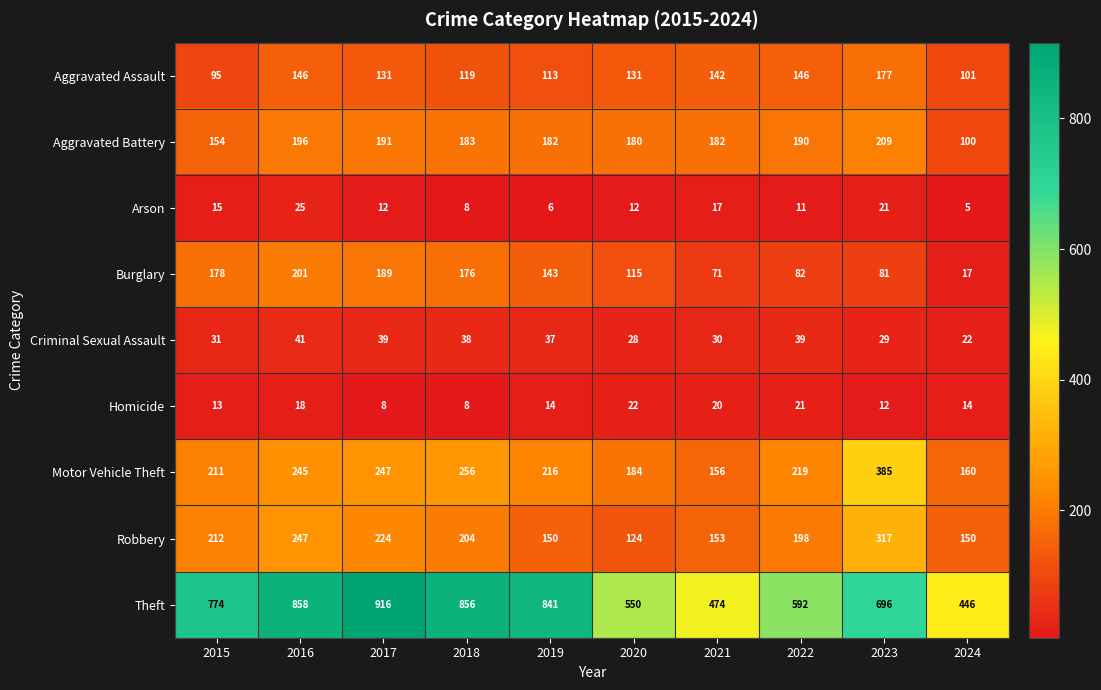

True or false: Aggravated Battery has a value of 251 at 2020.

False